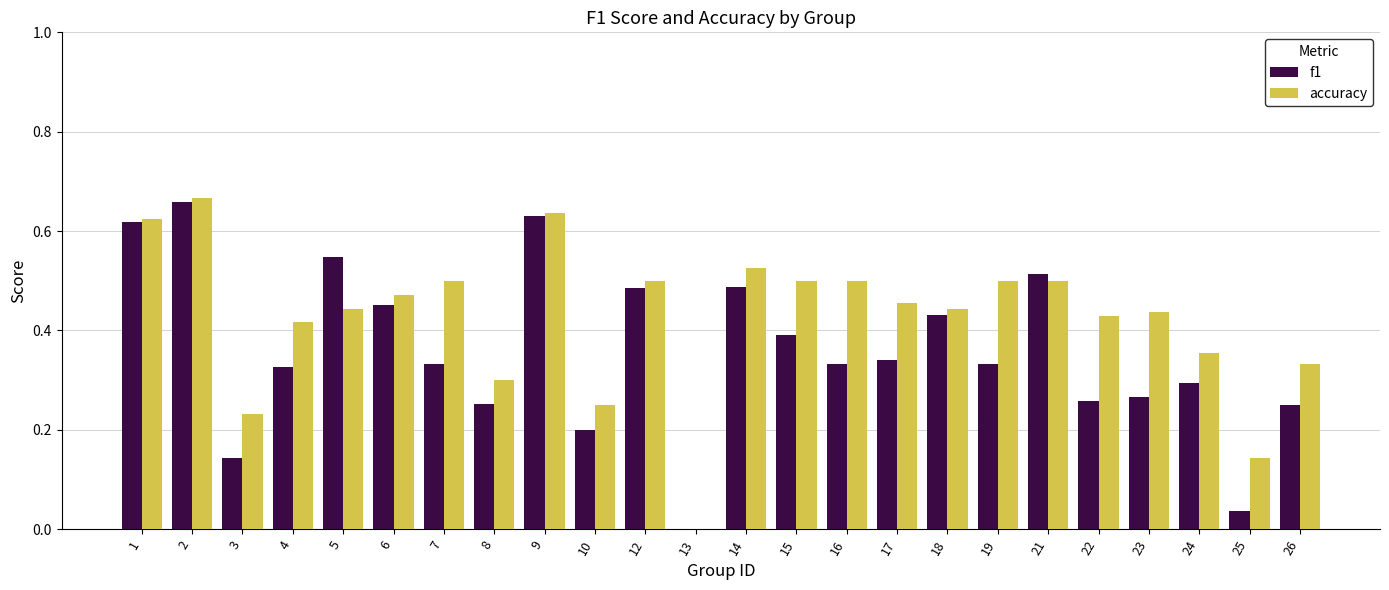

What is the sum of all f1 values?

8.6